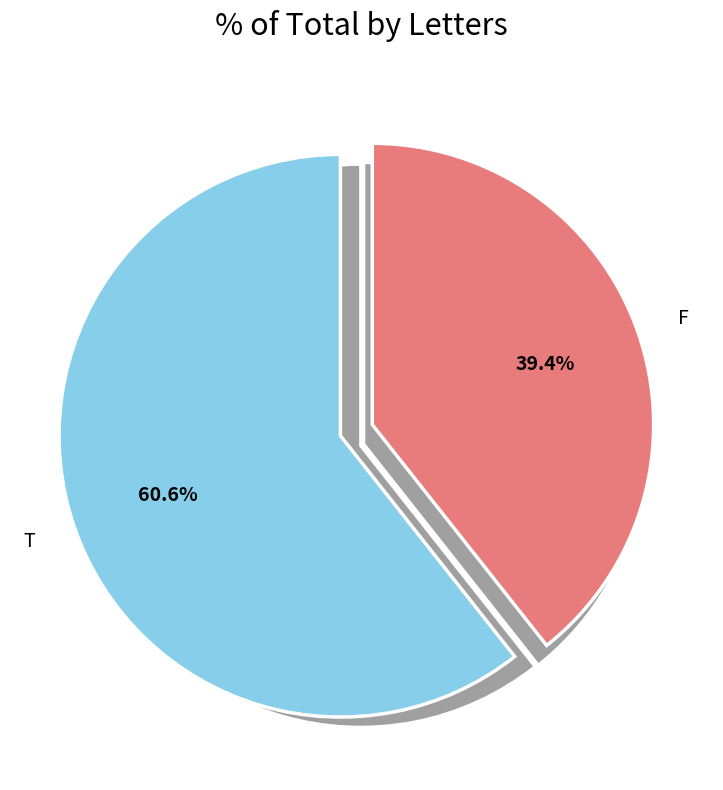

Rank the categories by value from lowest to highest.

F, T